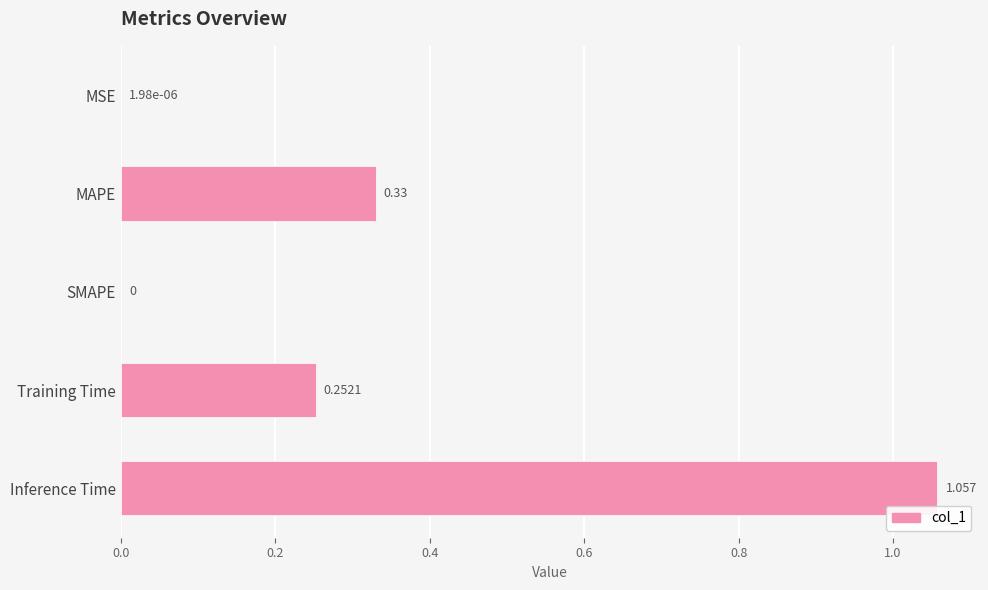

Does the chart contain stacked bars?

No